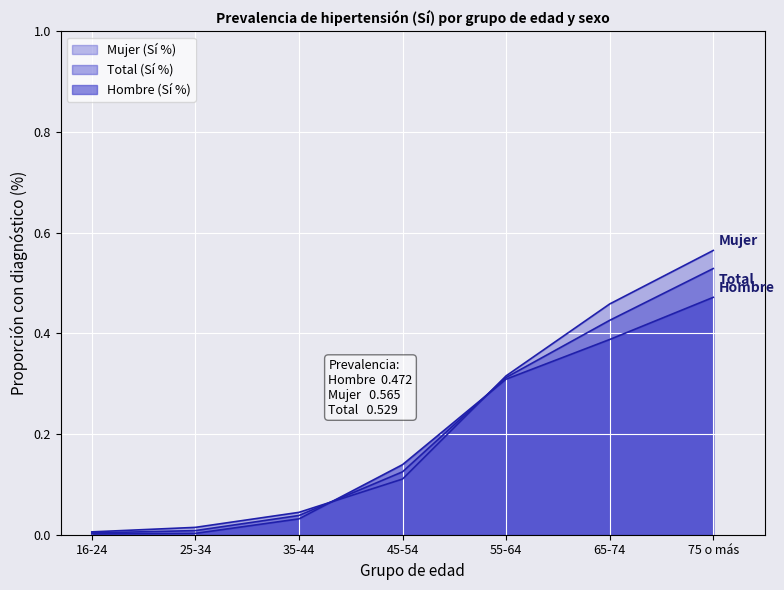

What is the value of the Hombre (Sí %) point at the 4th from the left?

0.1